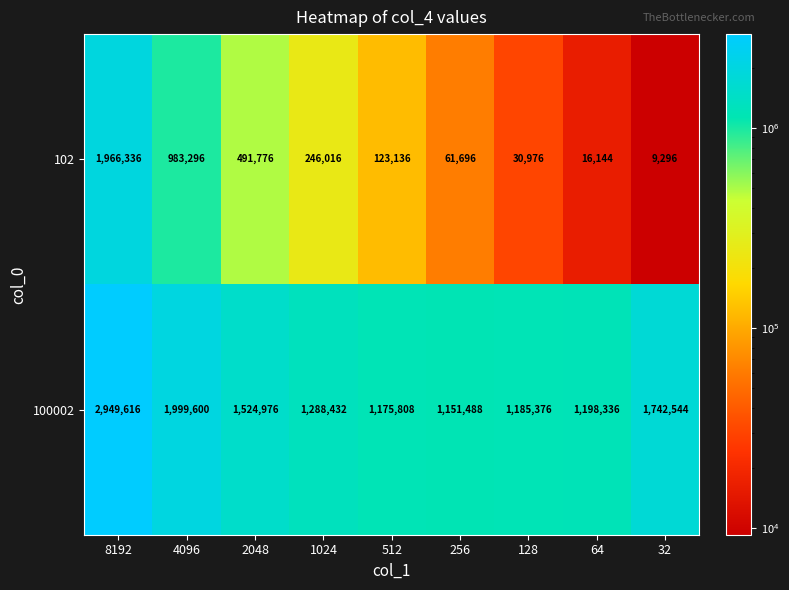

The 102 series shows 30976 at 128. True or false?

True